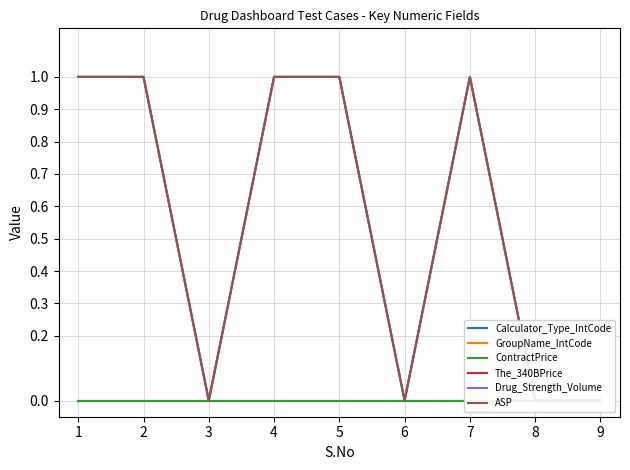

True or false: The_340BPrice and Drug_Strength_Volume intersect in this chart.

False